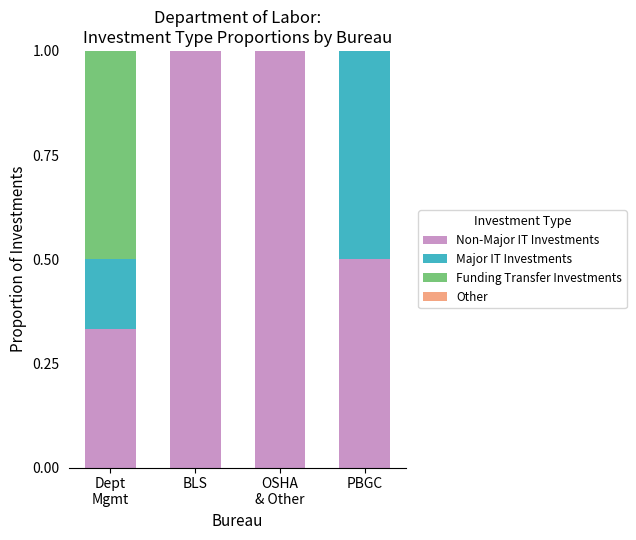

What is the total value across all series at PBGC?

1.0